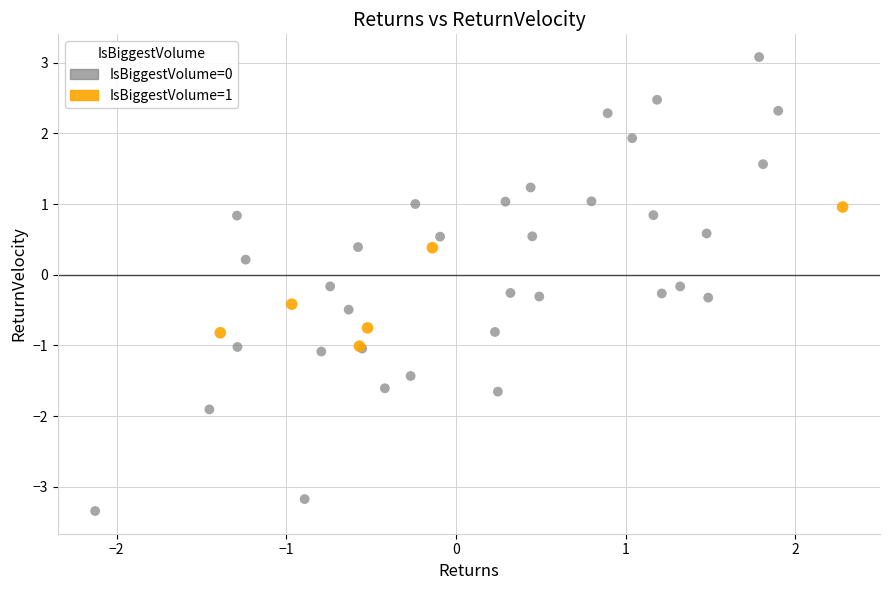

Which series contains the highest Y value?

IsBiggestVolume=0